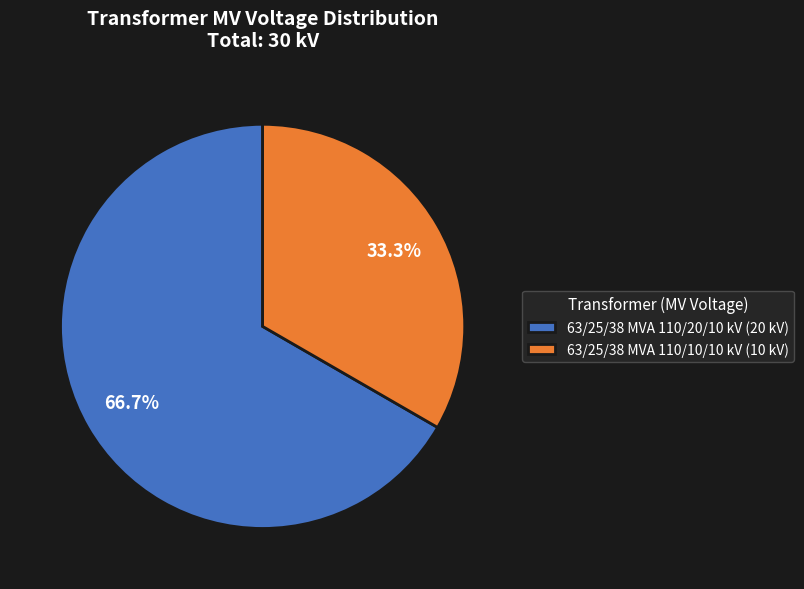

To the nearest percent, what percentage of the pie is 63/25/38 MVA 110/20/10 kV?

67%